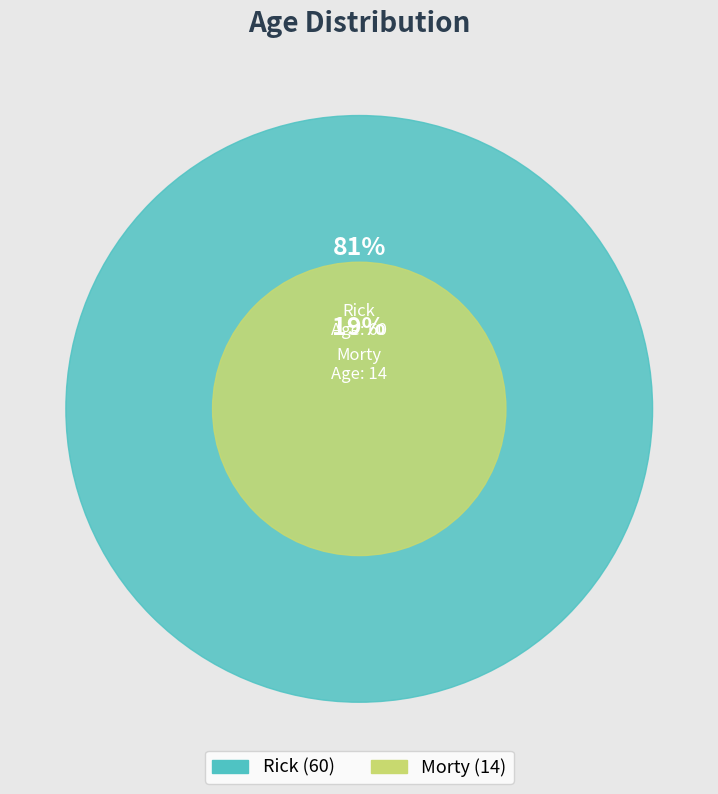

Rank the categories by value from highest to lowest.

Rick, Morty